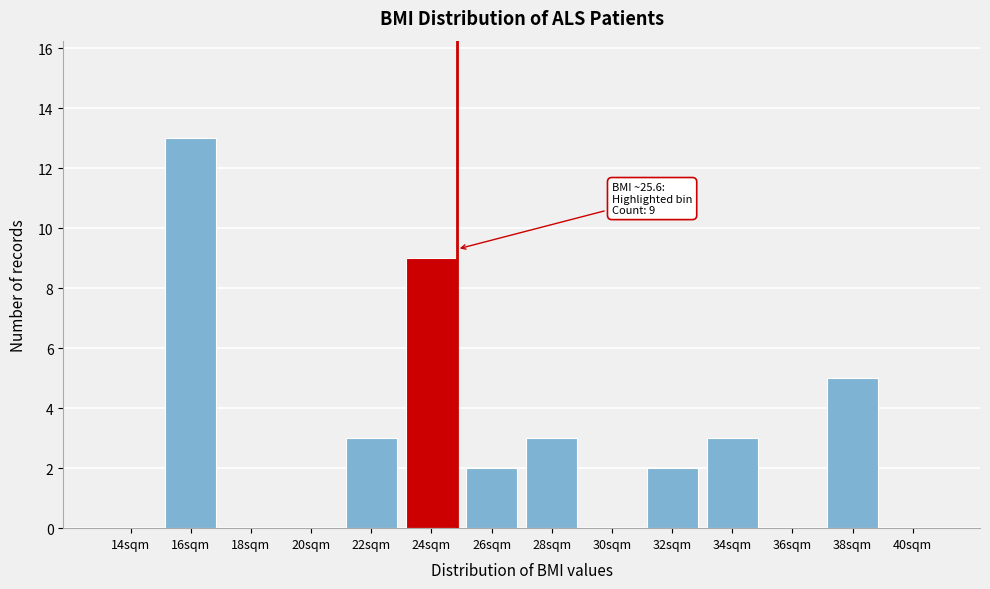

Reading right to left, what are all the values shown in this chart?

40sqm=0	38sqm=5	36sqm=0	34sqm=3	32sqm=2	30sqm=0	28sqm=3	26sqm=2	24sqm=9	22sqm=3	20sqm=0	18sqm=0	16sqm=13	14sqm=0